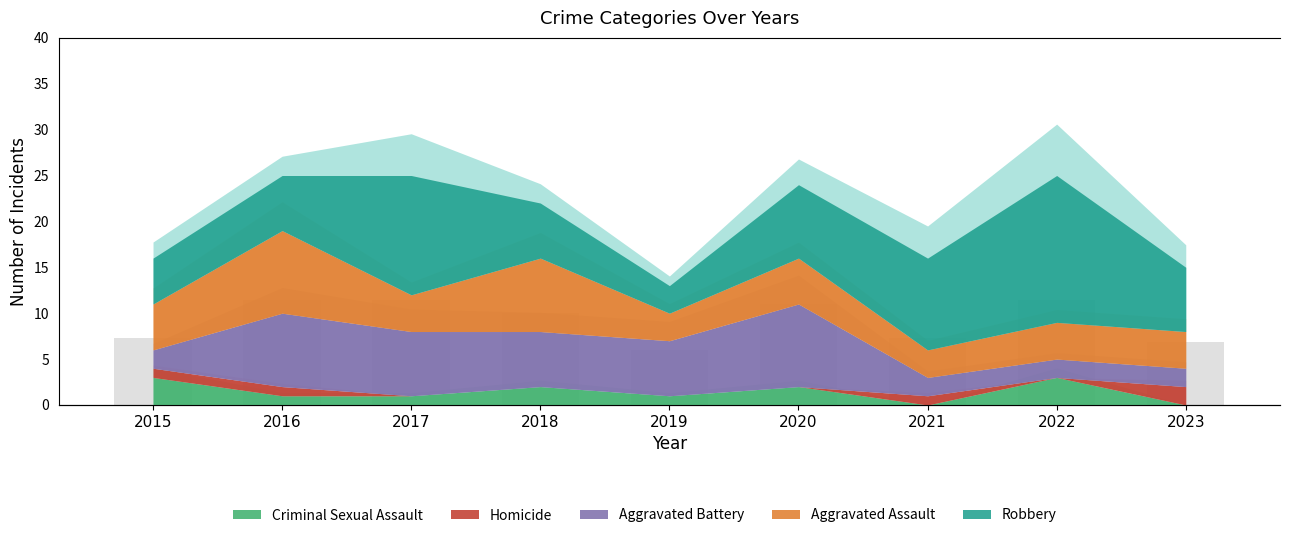

The chart shows a value of 11 at 2020. True or false?

False